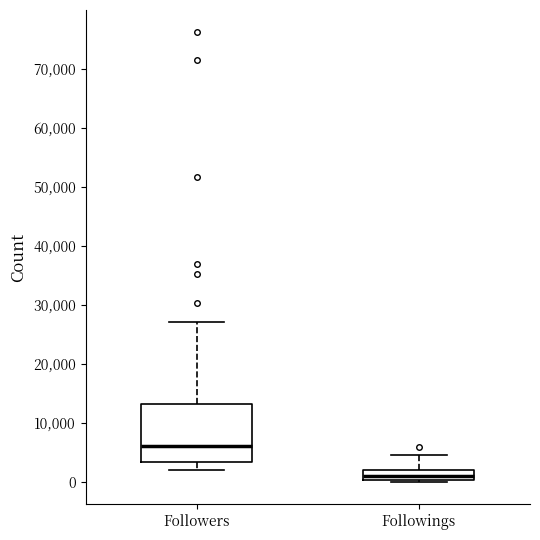

Where is the lower edge of the box for Followers on the y-axis? The values are not printed on the chart, so give them approximately, as read against the axis.

3000